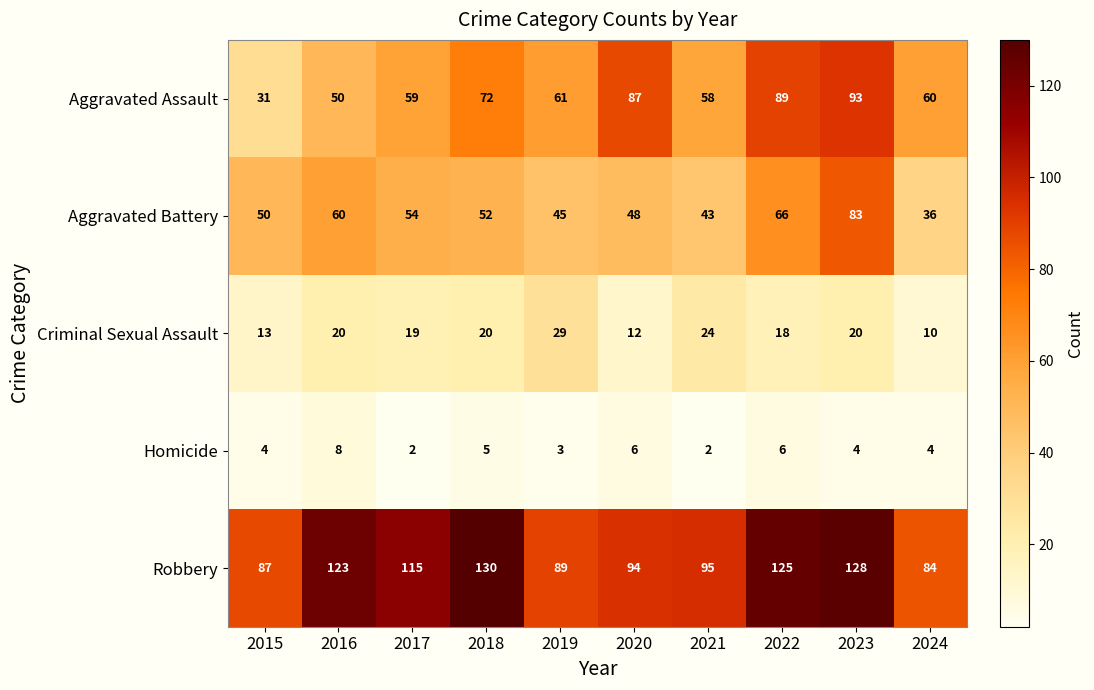

What is the maximum value shown in the chart?

130